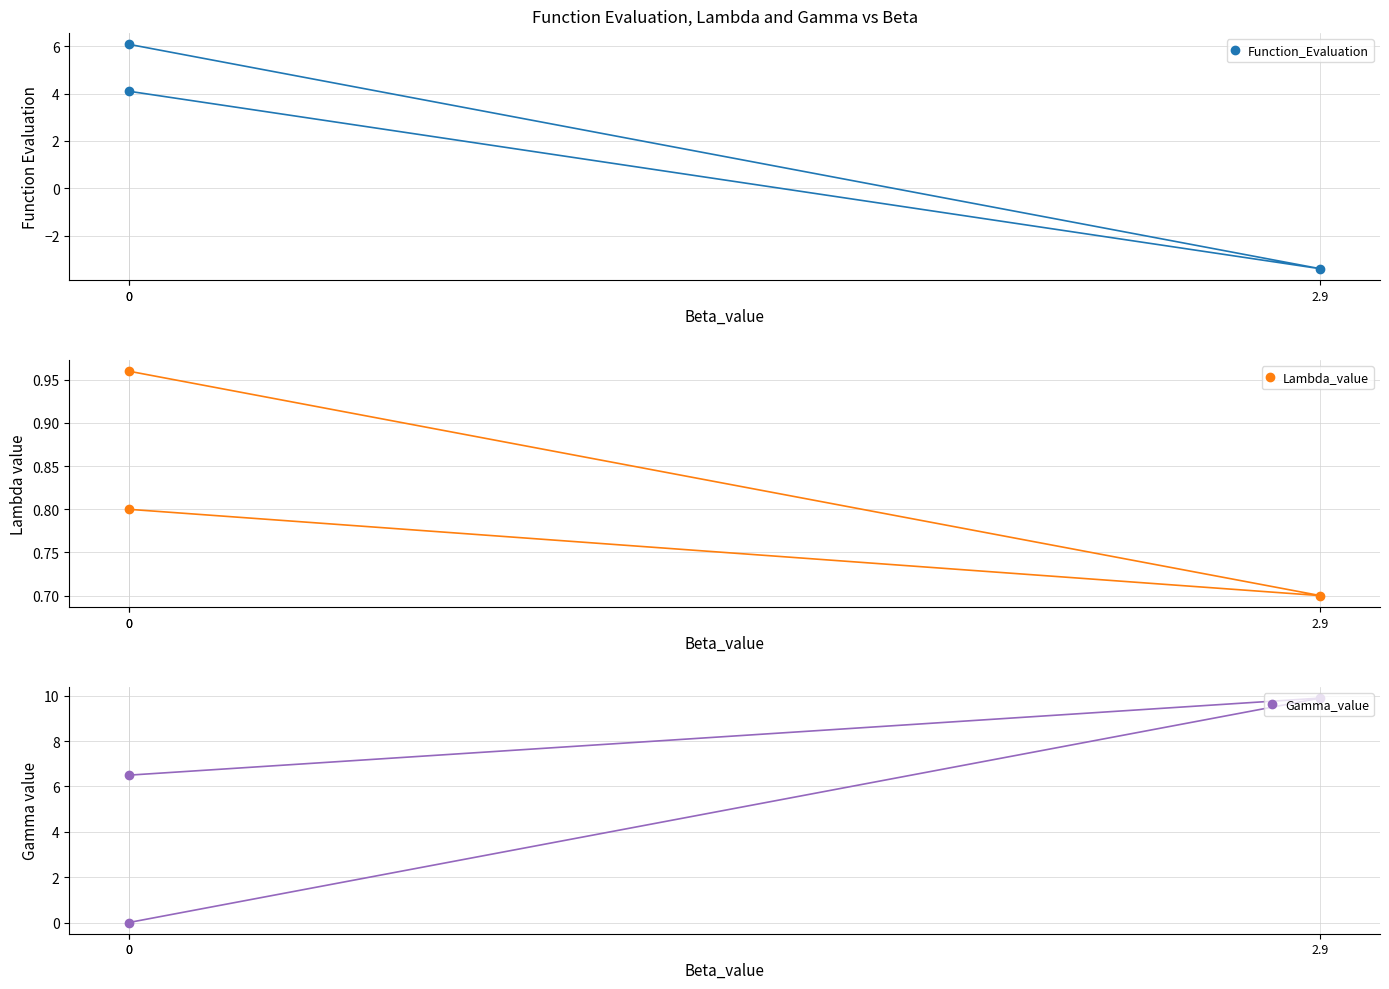

Reading left to right, transcribe all the data shown in this chart.

Function_Evaluation: 0=6.1	2.9=-3.4	0=4.1
Lambda_value: 0=1.0	2.9=0.7	0=0.8
Gamma_value: 0=6.5	2.9=9.9	0=0.0